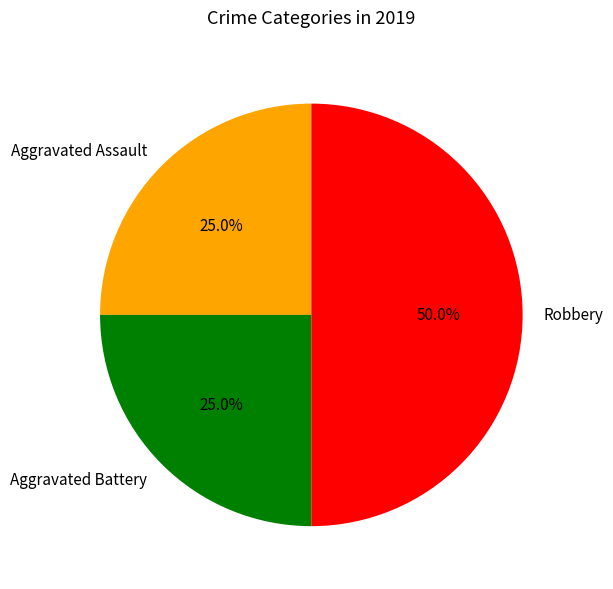

To the nearest percent, what is the difference between the largest and smallest slice percentages?

25%